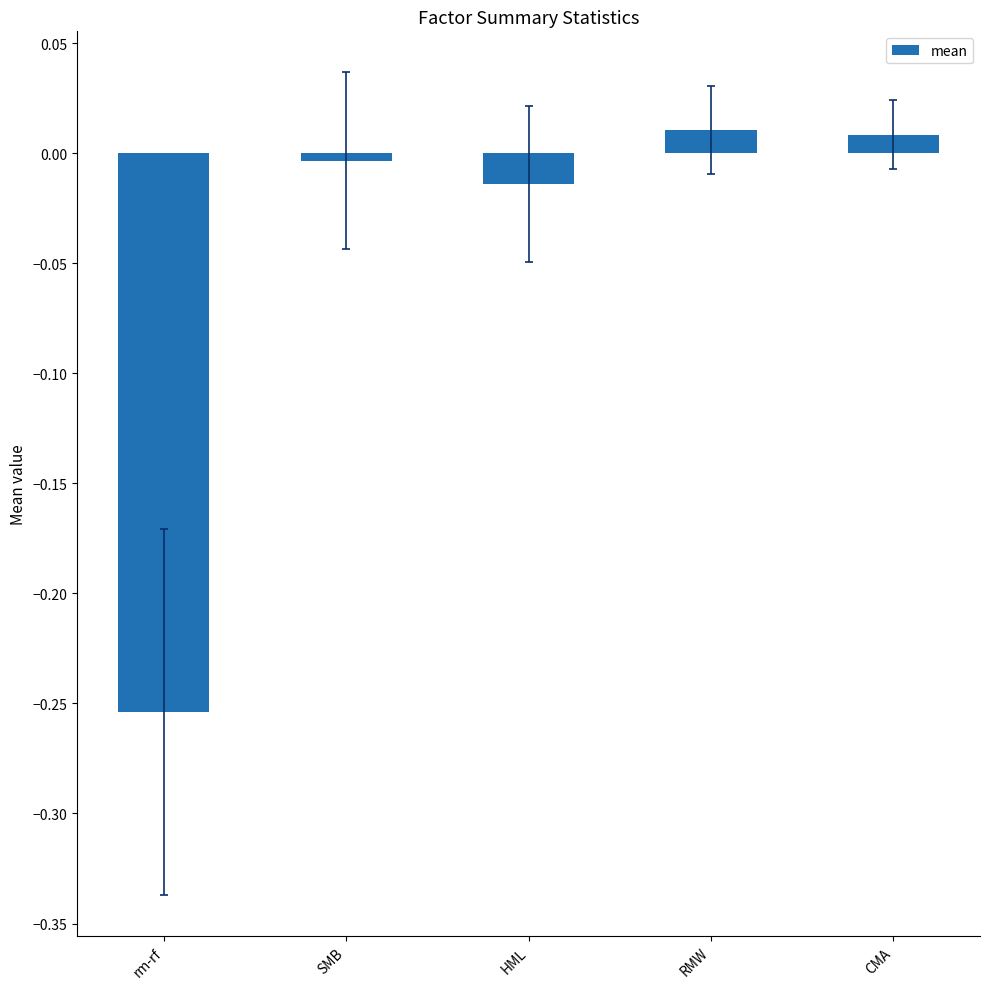

What is the change in value from rm-rf to SMB?

+0.3